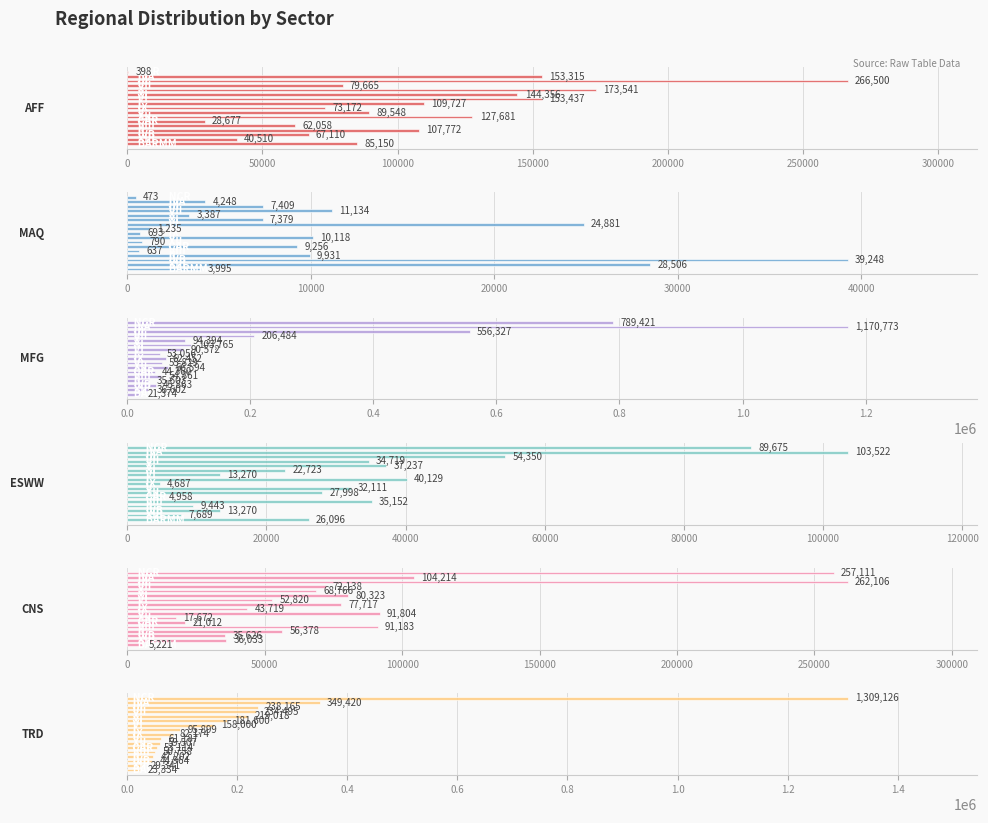

What are all the series names shown in the legend?

AFF, MAQ, MFG, ESWW, CNS, TRD